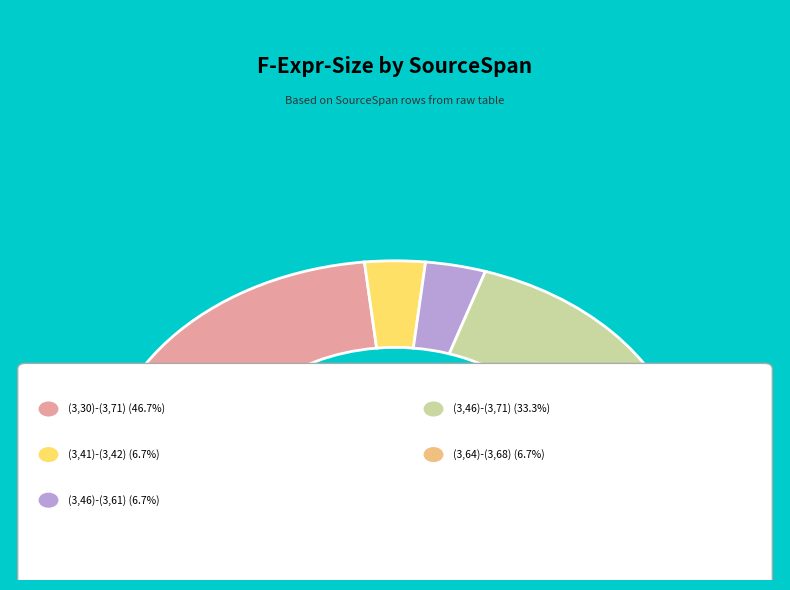

Does any single category account for the majority?

No